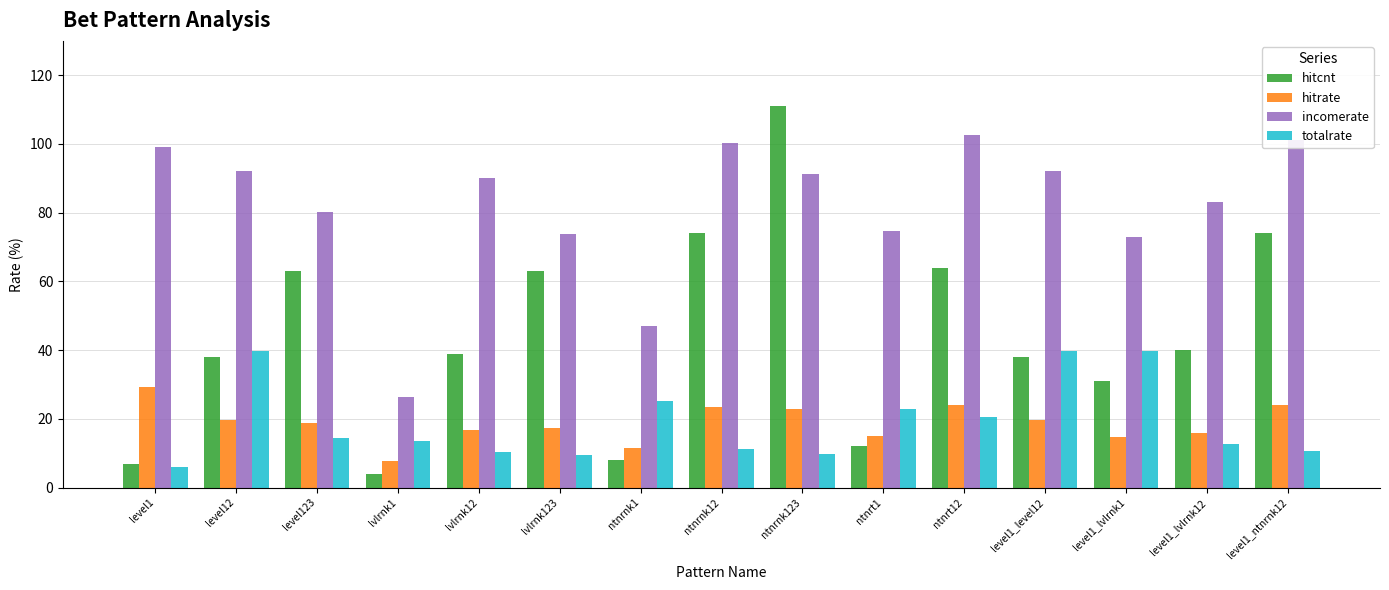

What is the highest value of the totalrate series?

39.7